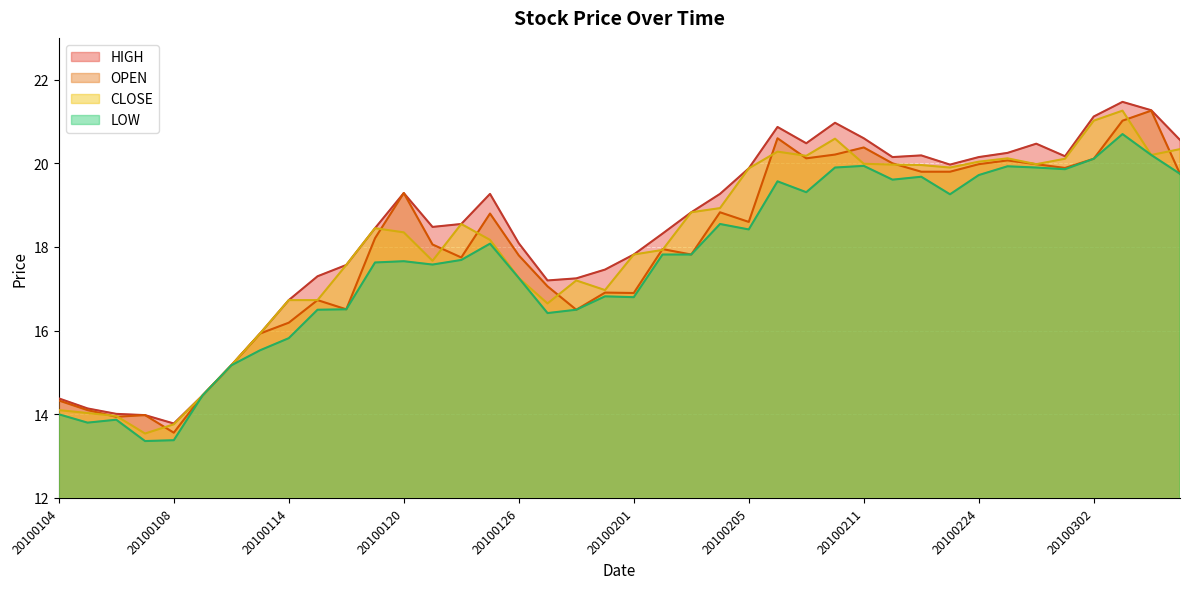

What is the total value across all series at 20100202?

72.0